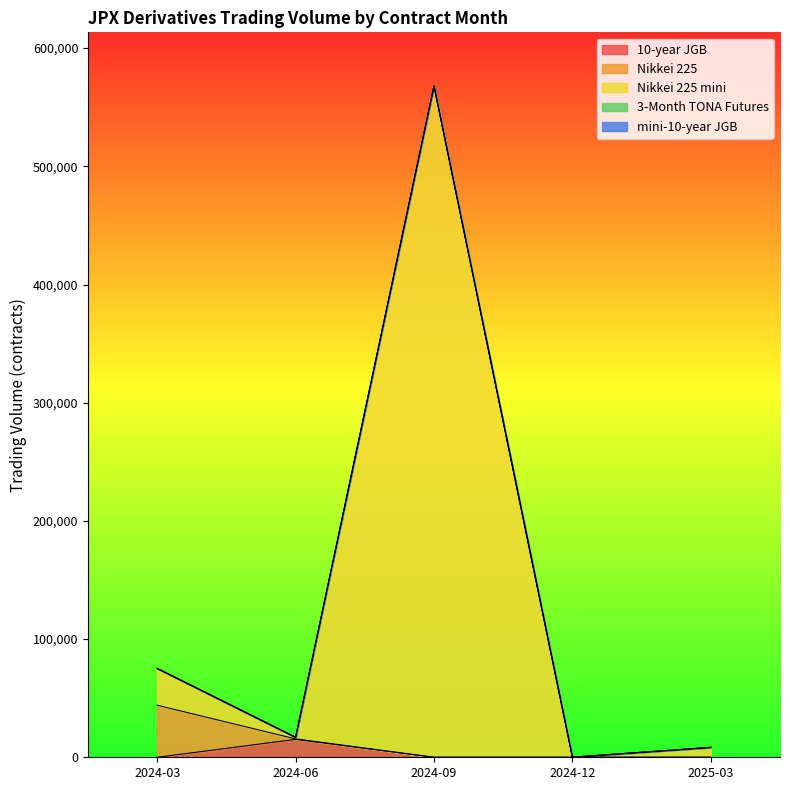

True or false: Nikkei 225 mini has more than 1 interior local peaks.

False